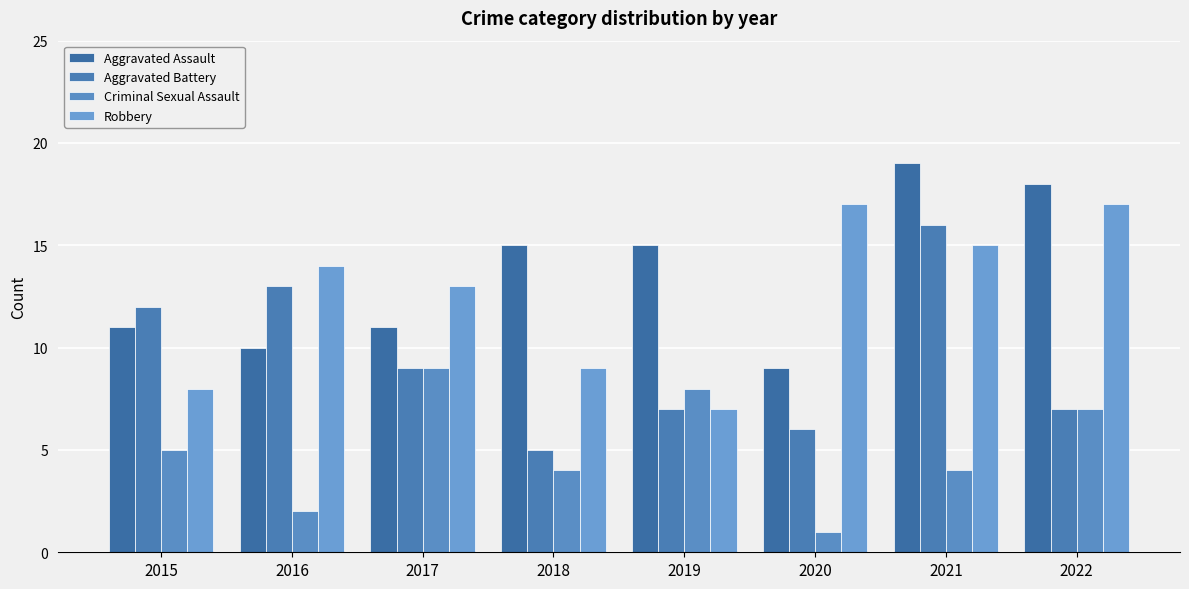

Rank the categories by Aggravated Assault value from lowest to highest.

2020, 2016, 2015, 2017, 2018, 2019, 2022, 2021